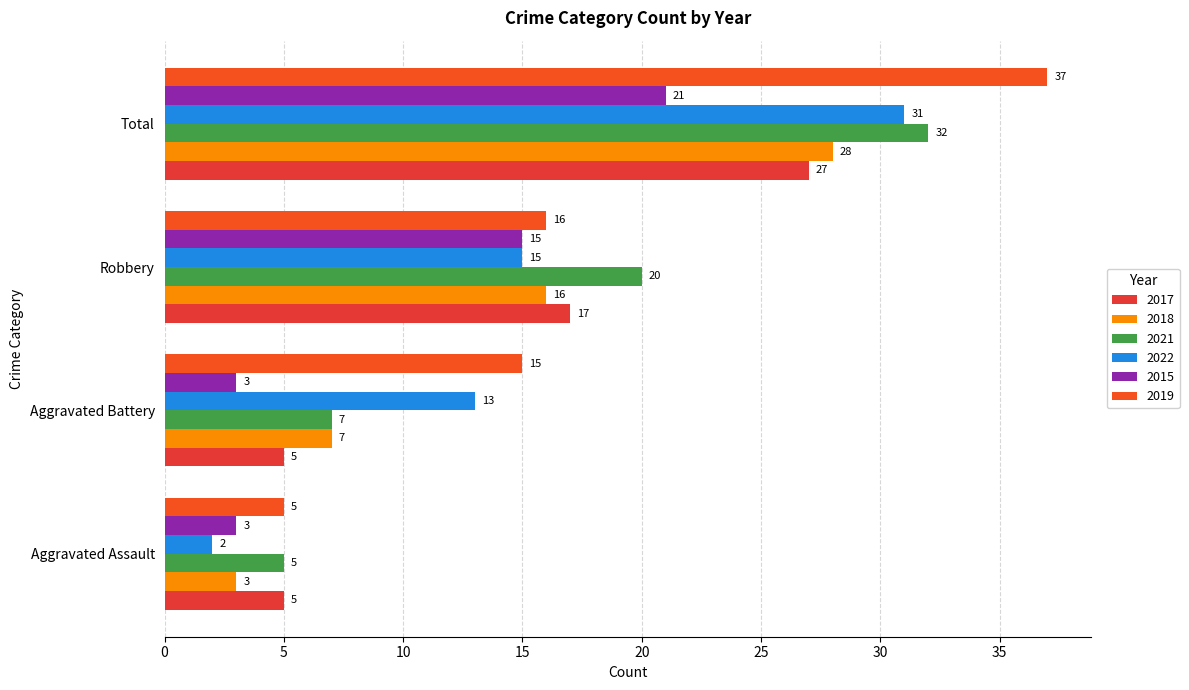

The 2017 series shows 46 at Total. True or false?

False